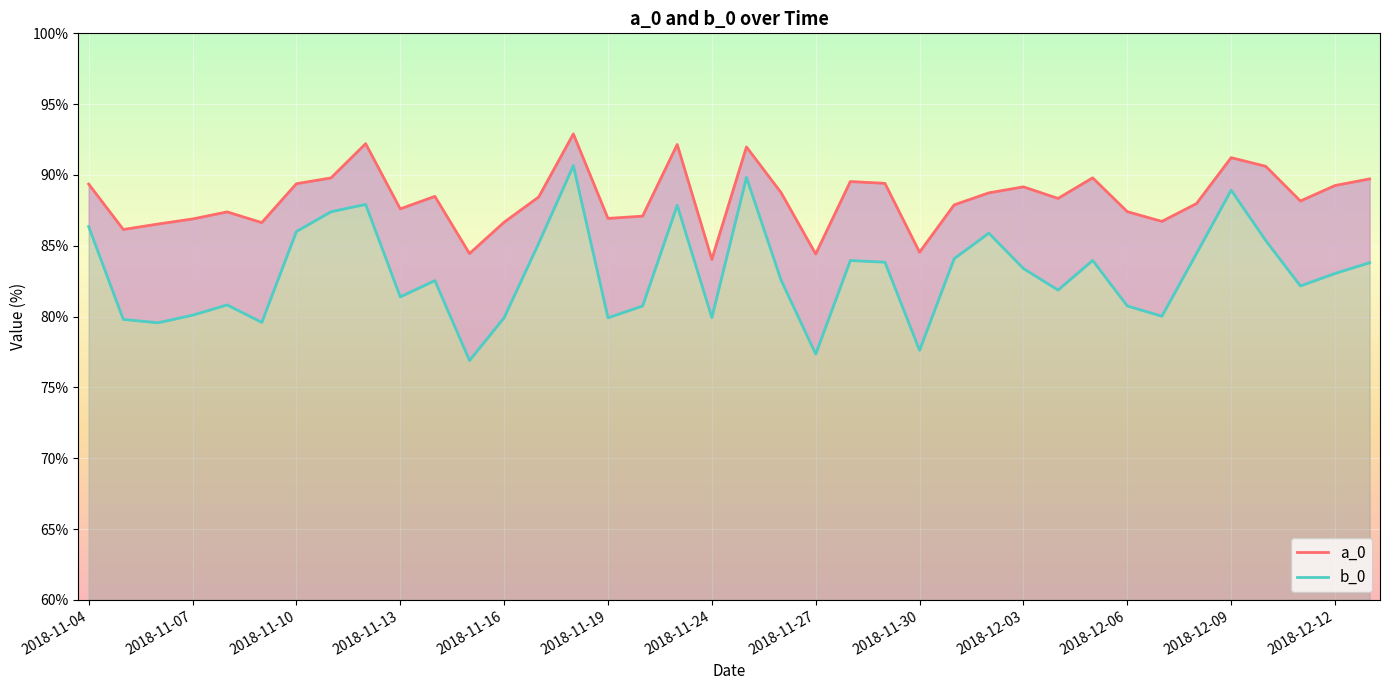

What is the average value of the a_0 series?

88.3